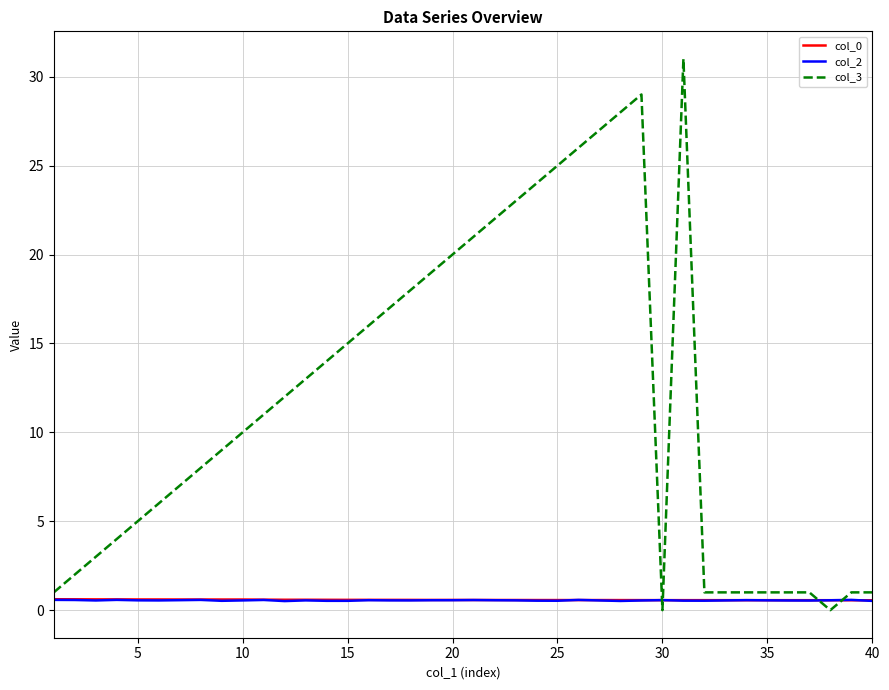

After their last crossing, which series has the higher values: col_3 or col_2?

col_3